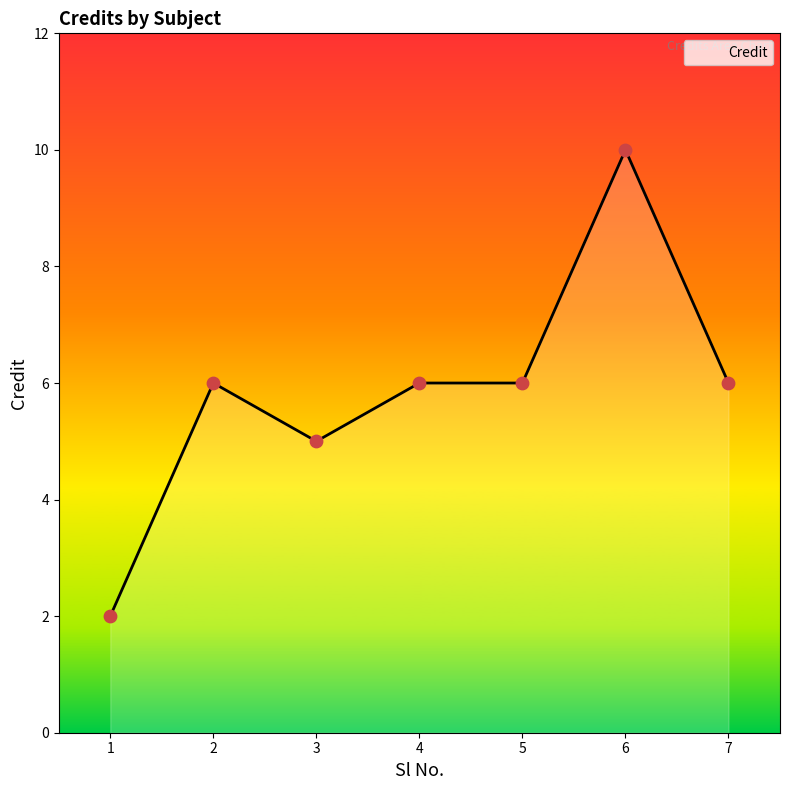

What is the ratio of the value at 4 to the value at 2?

1.0